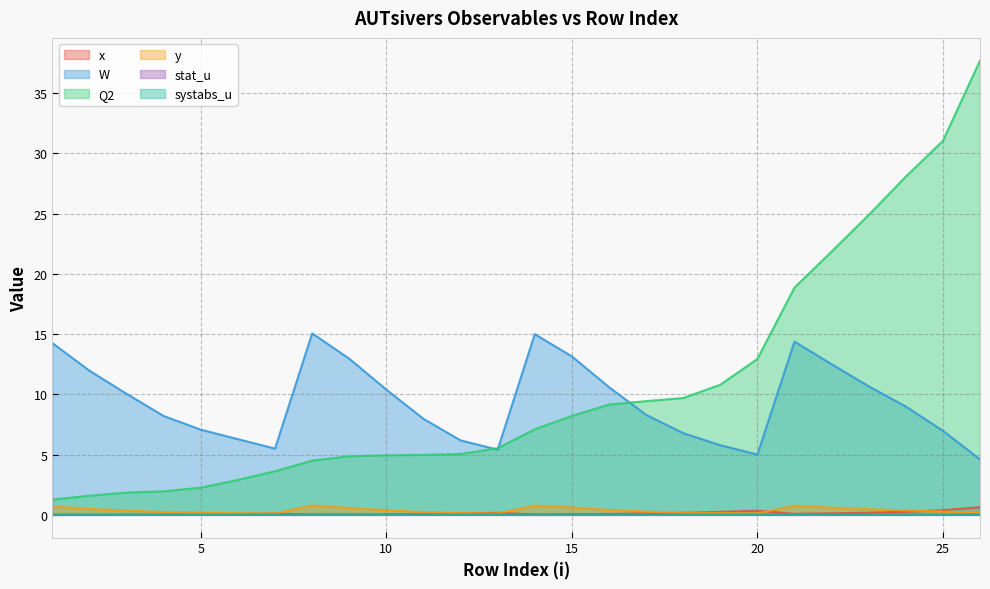

True or false: Q2 has more than 0 interior local peaks.

False